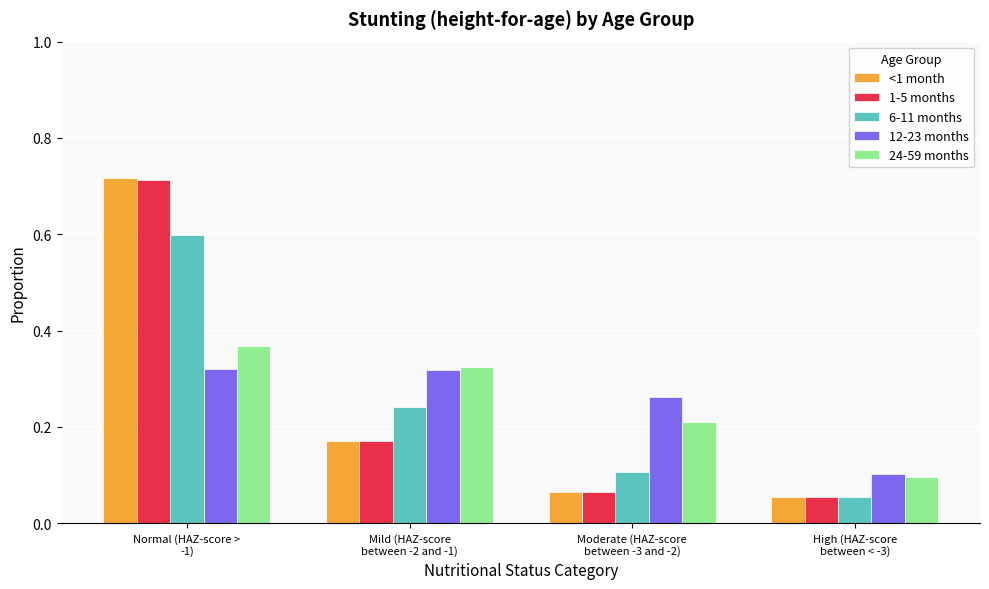

What is the sum of all 24-59 months values?

1.0